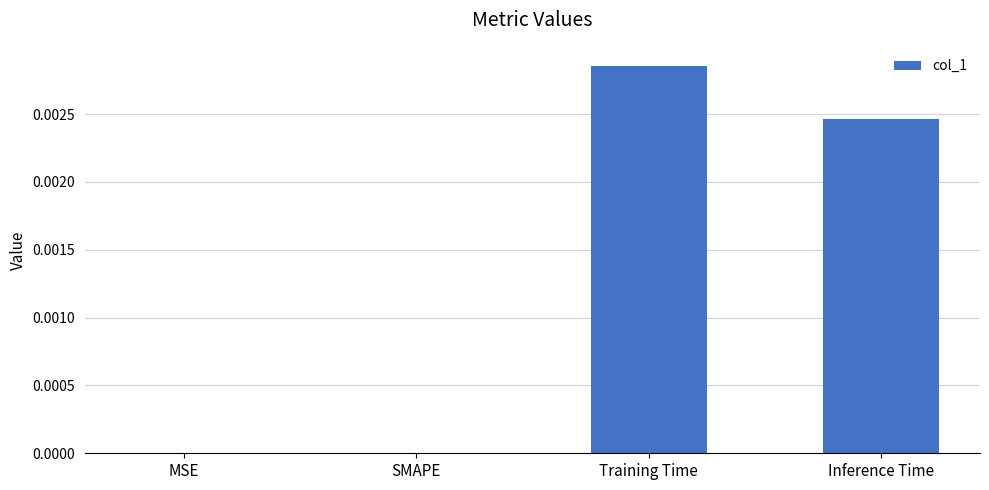

Which label corresponds to the largest value in the chart?

Training Time